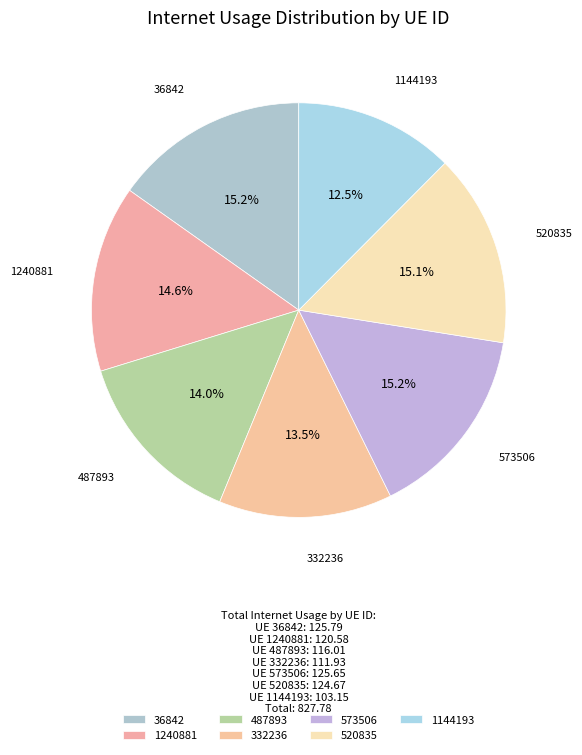

Is the sum of 1144193 and 573506 greater than half?

No